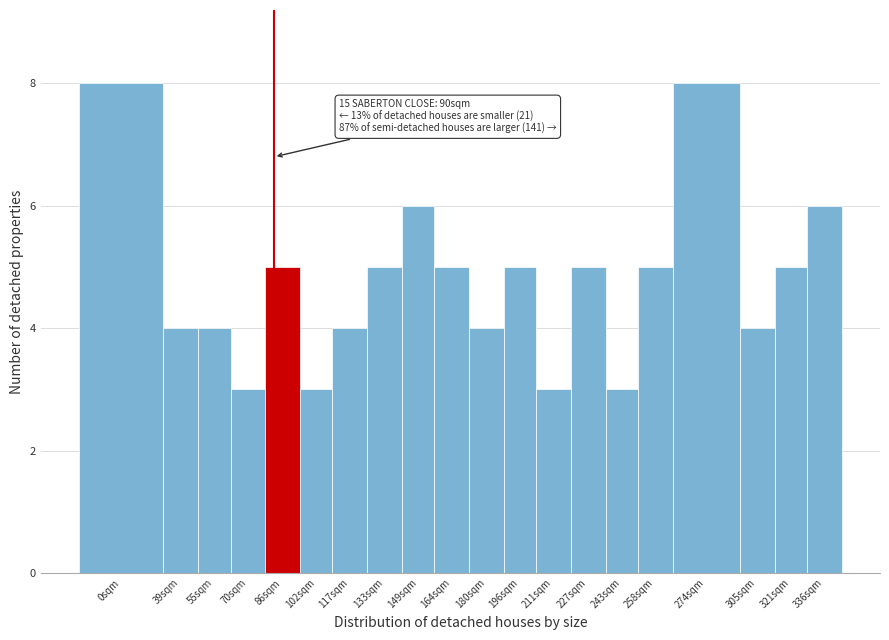

Reading right to left, what are all the values shown in this chart?

6	5	4	8	5	3	5	3	5	4	5	6	5	4	3	5	3	4	4	8